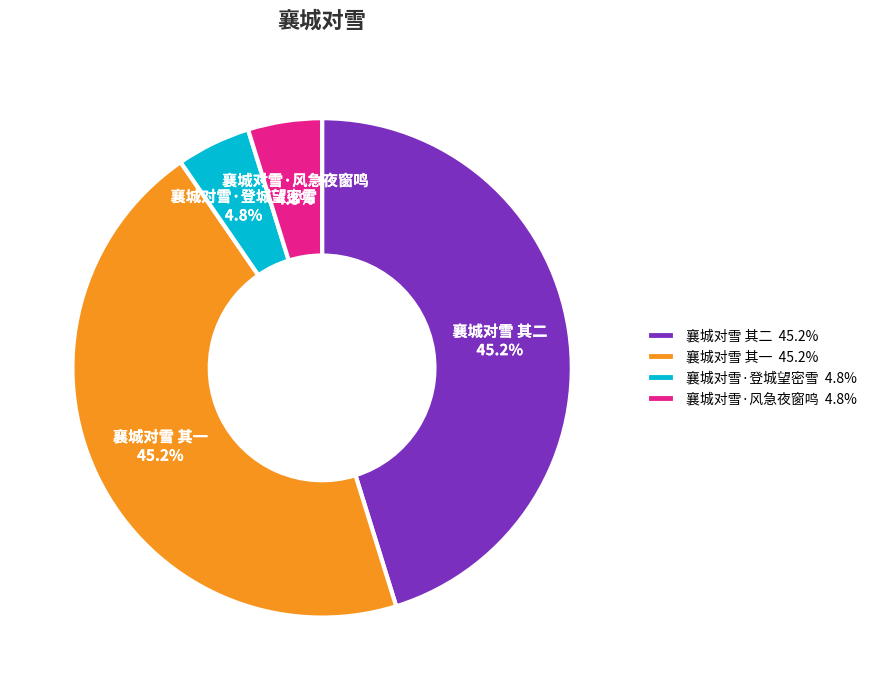

How many slices are in this pie chart?

4